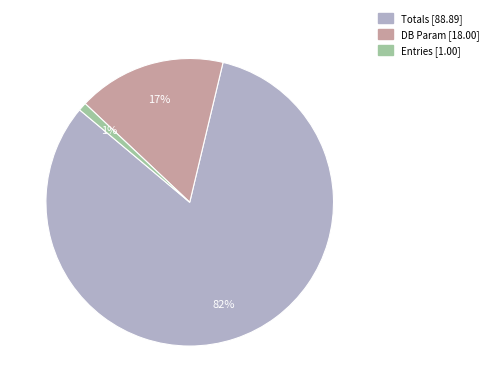

Which has a higher value, Totals or DB Param?

Totals